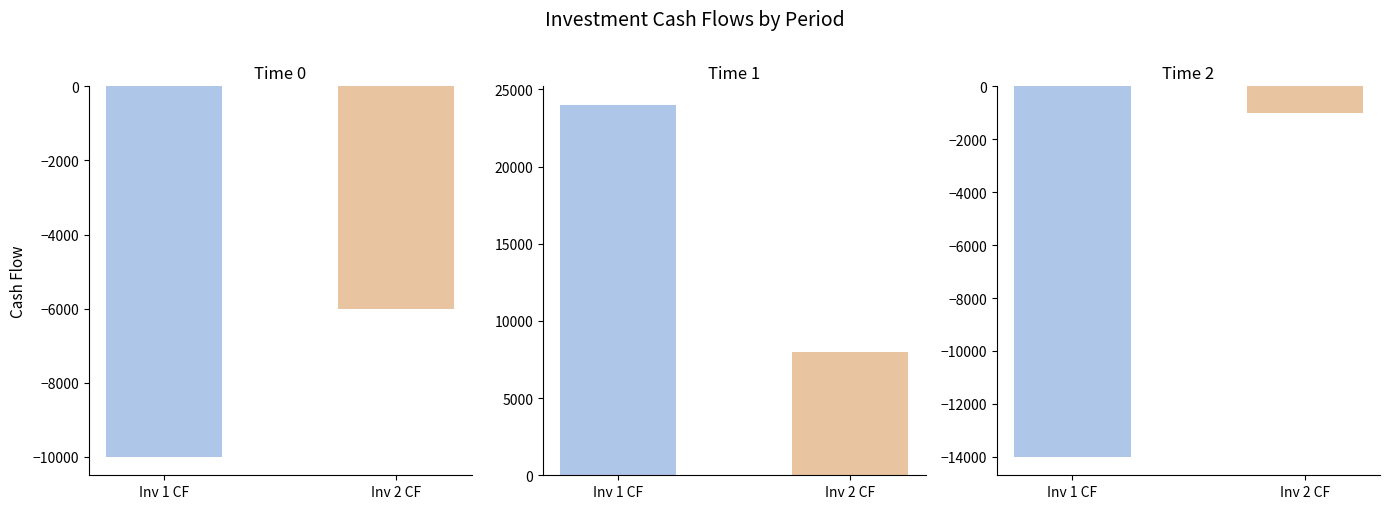

List the labels in order of Time 0 value, largest first.

Inv 2 CF, Inv 1 CF